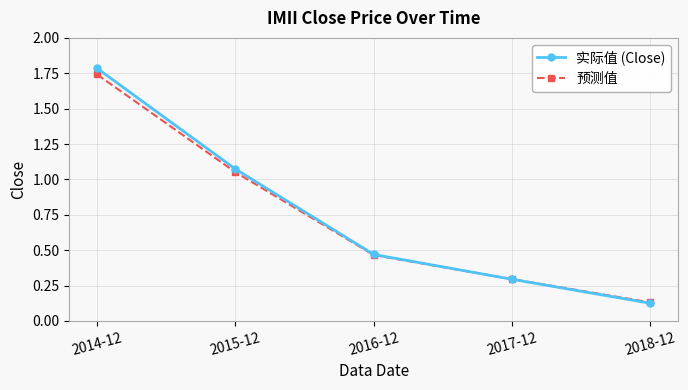

Does the chart have visible grid lines?

Yes